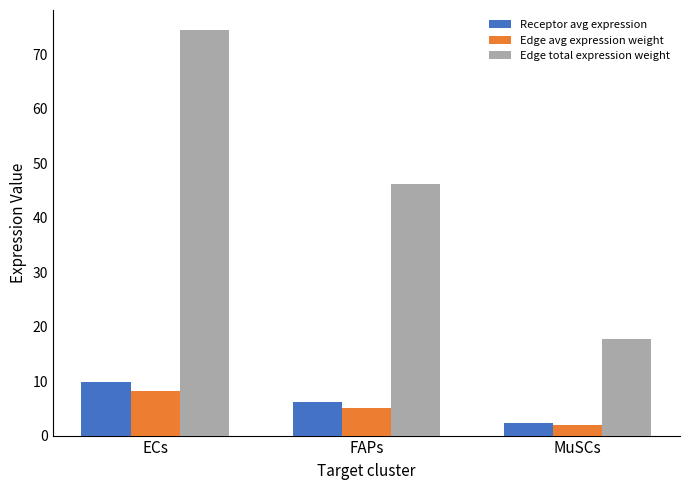

What are all the series names shown in the legend?

Receptor avg expression, Edge avg expression weight, Edge total expression weight